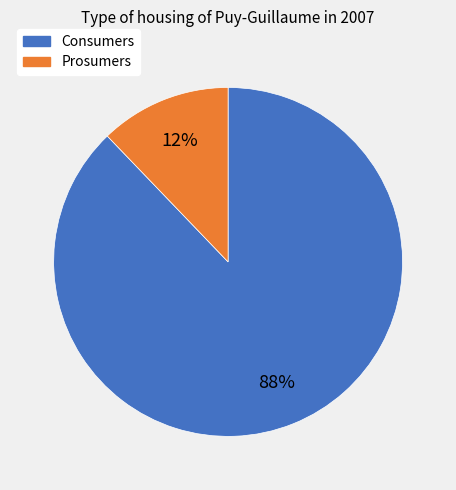

Is it true that Prosumers is 2% of the pie?

False